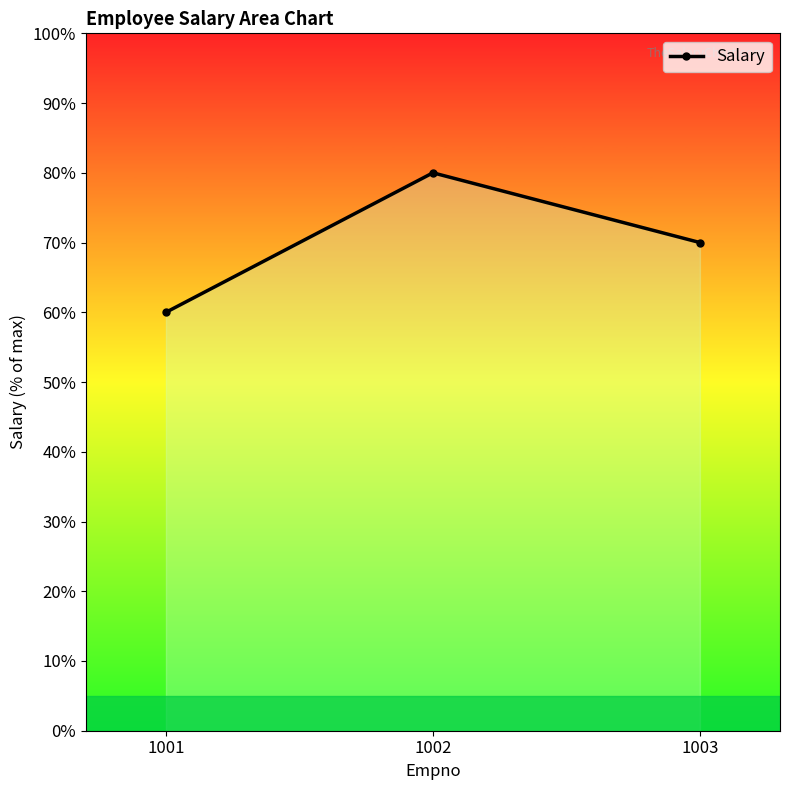

Rank the categories by value from lowest to highest.

1001, 1003, 1002